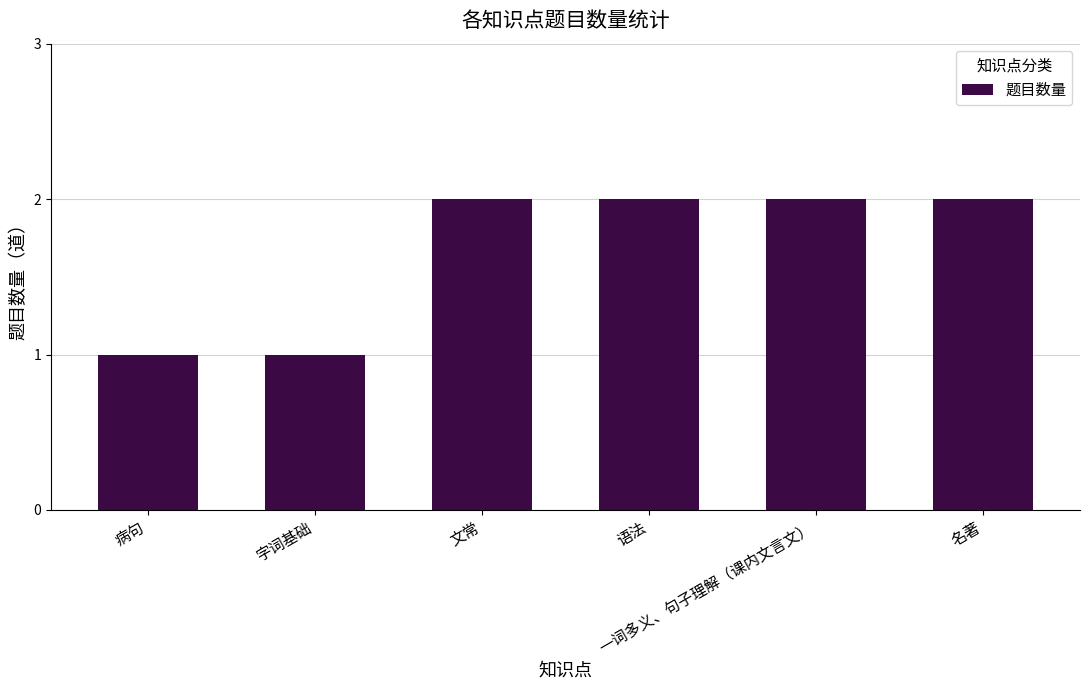

What is the change in value from 字词基础 to 一词多义、句子理解（课内文言文）?

+1